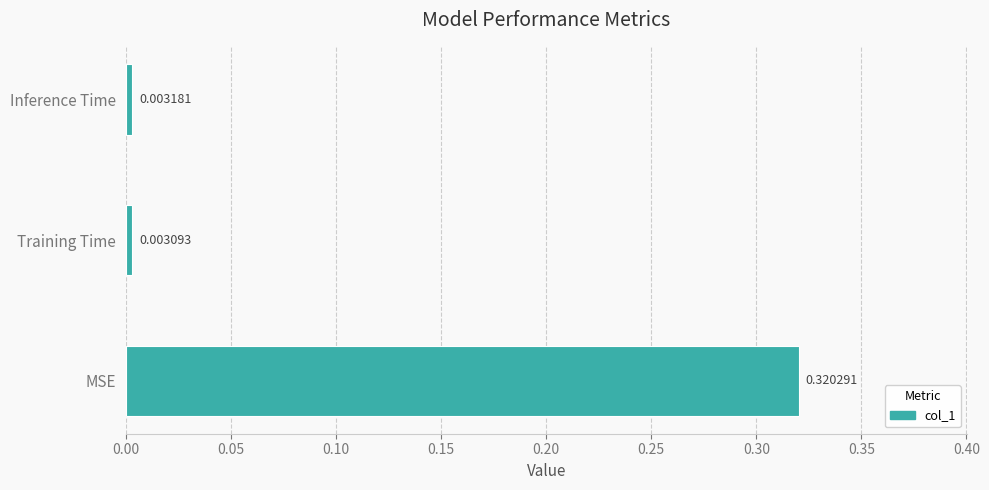

How many series are shown in this chart?

1